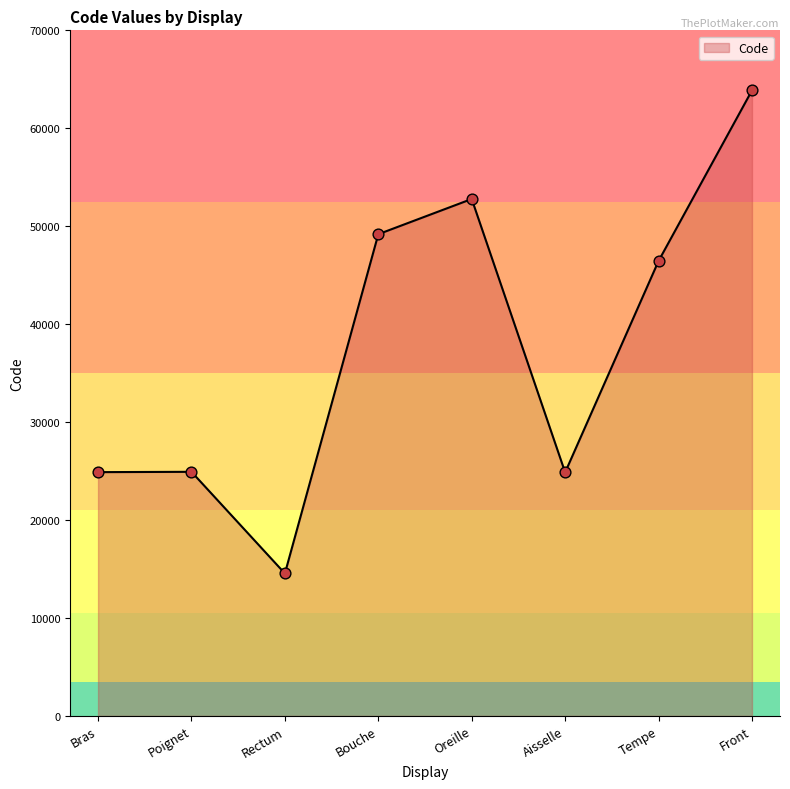

Approximately how many times larger is the value at Aisselle compared to Bouche?

0.5